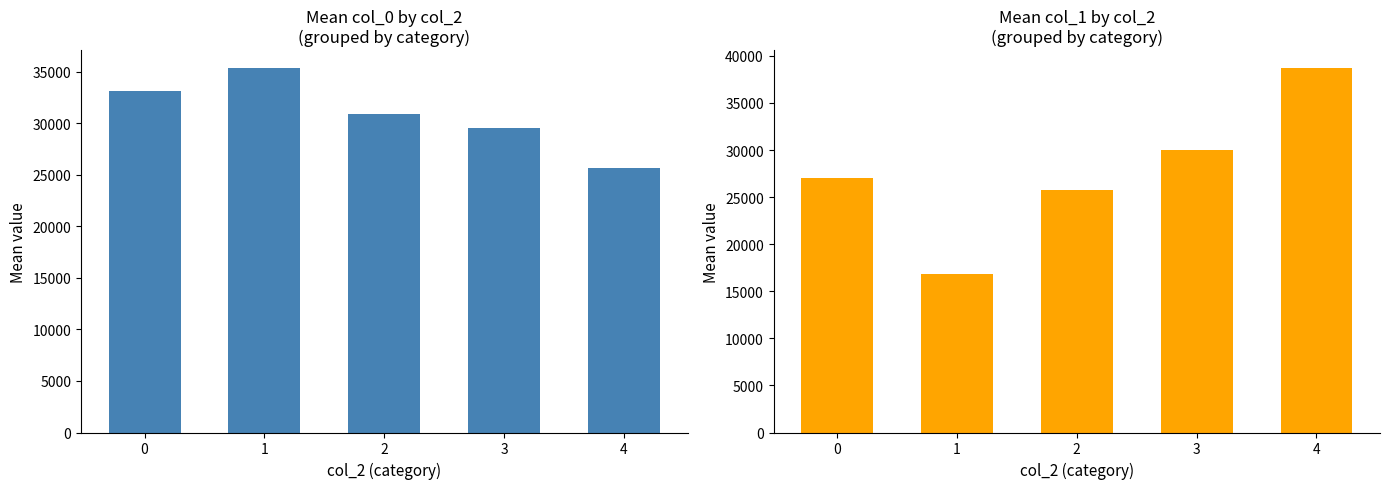

At which label is col_0 closest to 30487?

2